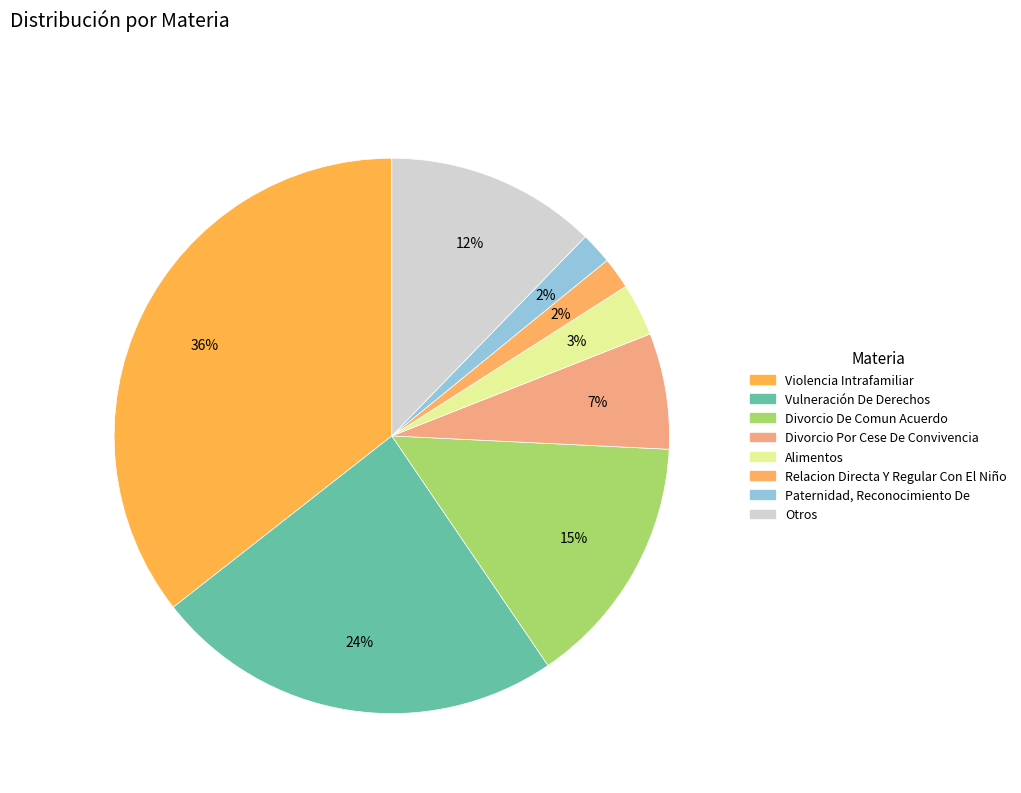

Count the number of slices in the pie.

8